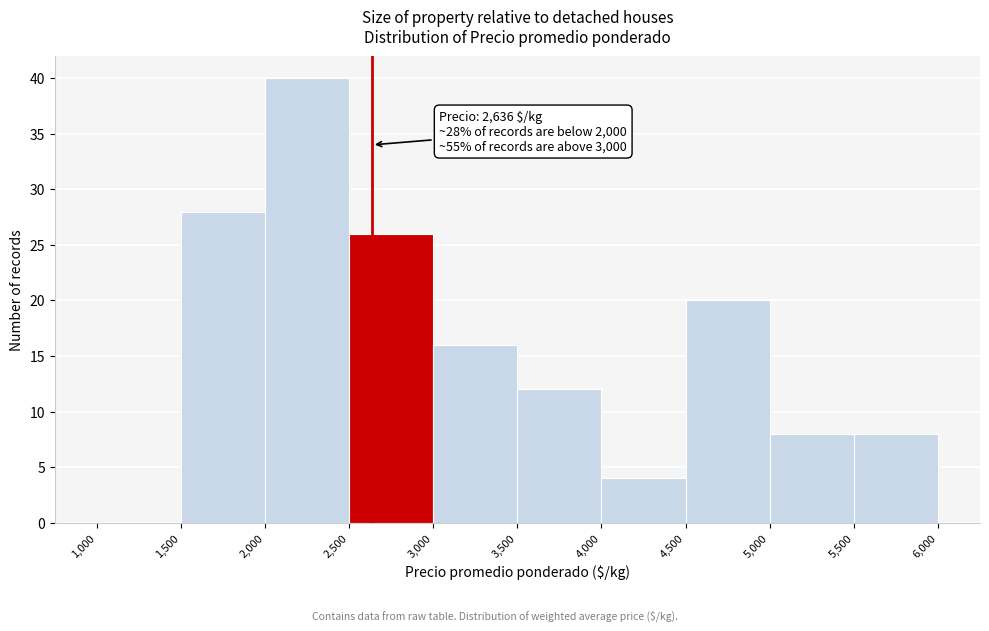

Which range on the x-axis has the tallest bar?

2,000 to 2,500